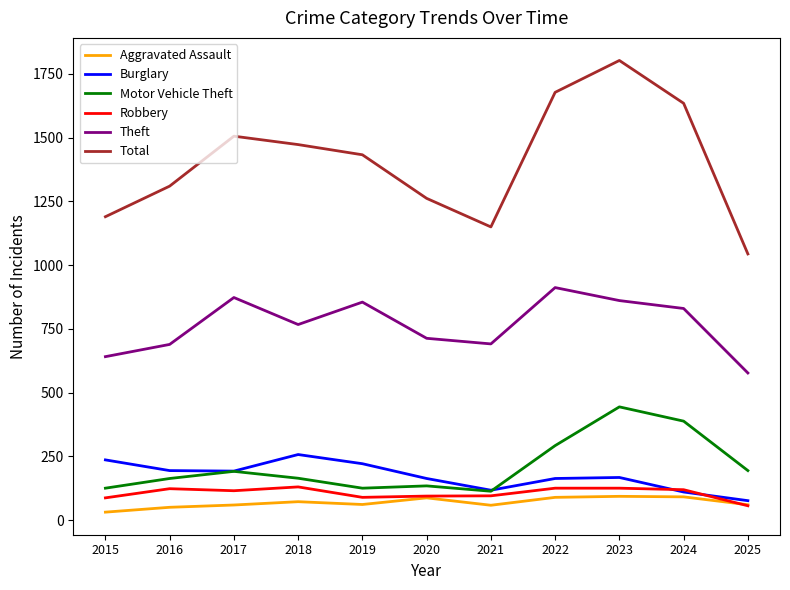

How many lines are shown in the chart?

6